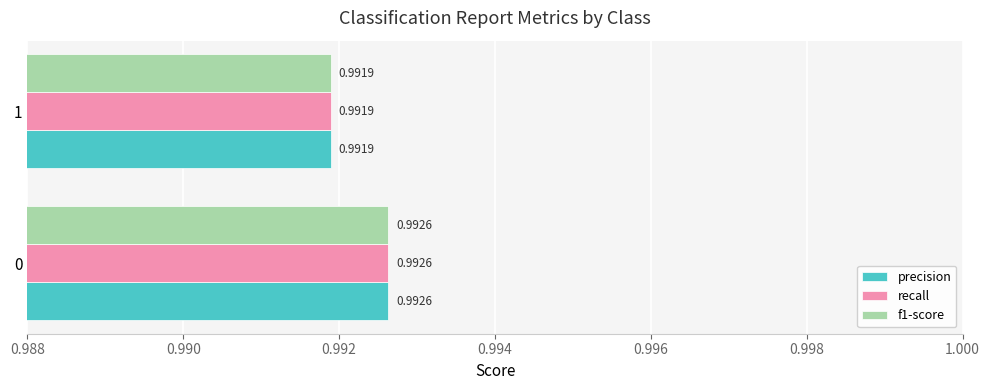

Rank the categories by recall value from lowest to highest.

1, 0